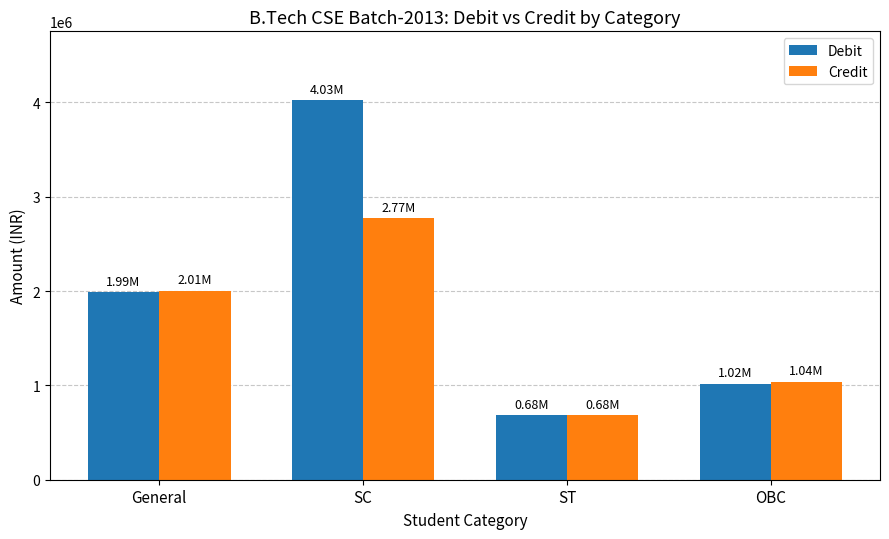

Which series has the largest total across all categories?

Debit